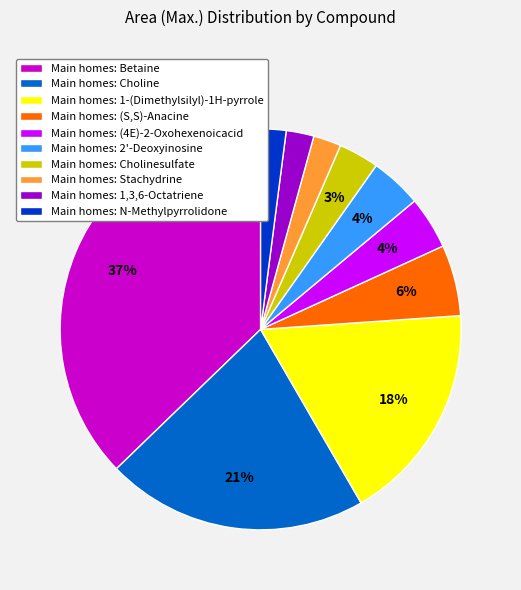

Which category has the biggest portion of the pie?

Main homes: Betaine